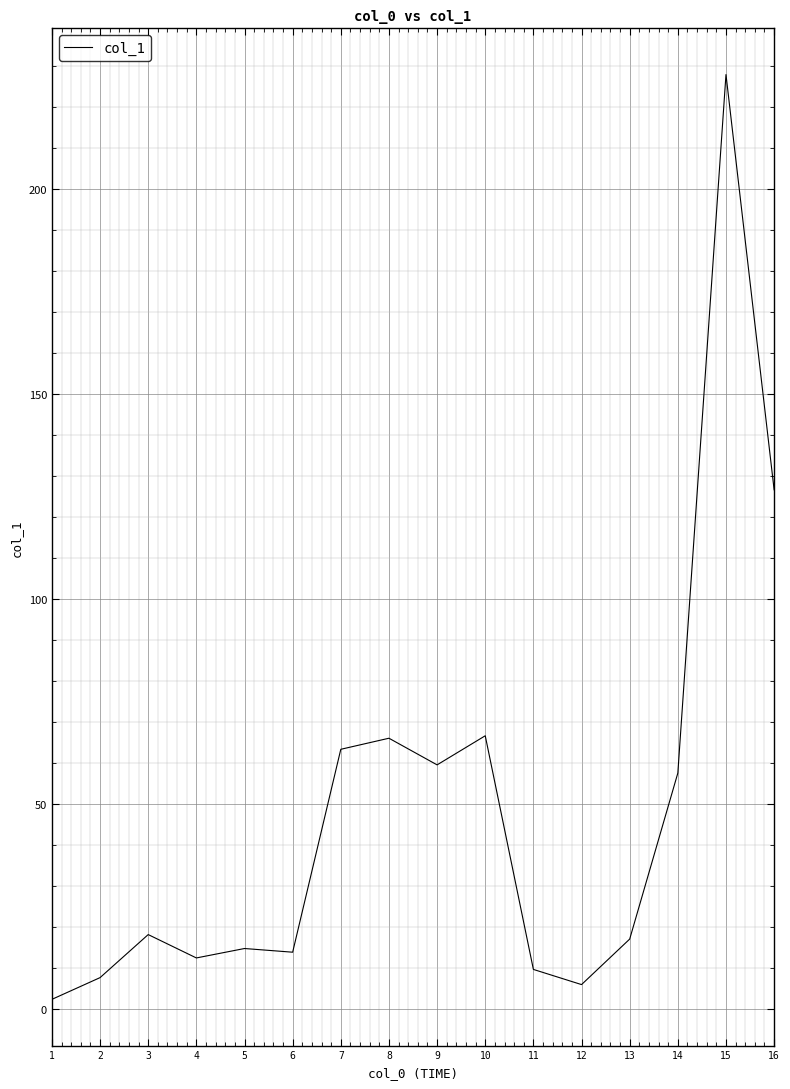

What is the difference between the second highest and second lowest values?

120.7